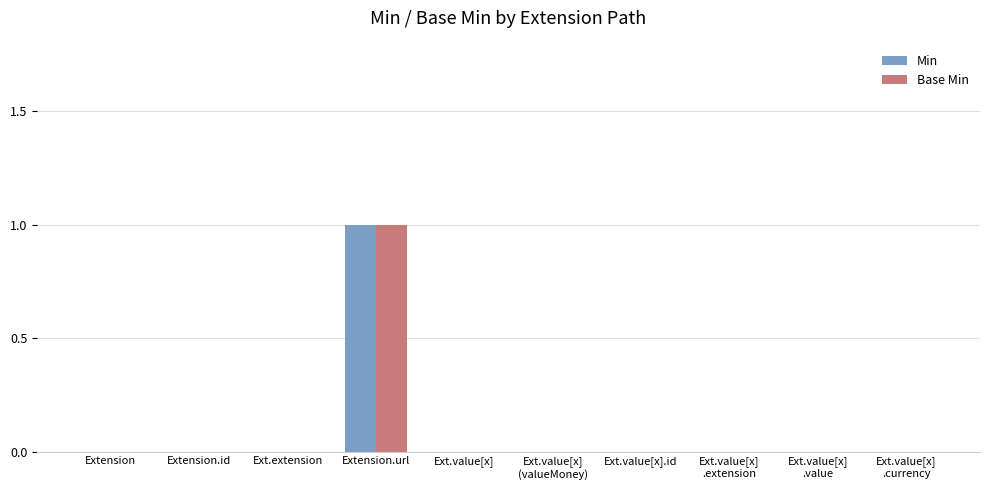

The Base Min series shows 0 at Ext.value[x]
(valueMoney). True or false?

True